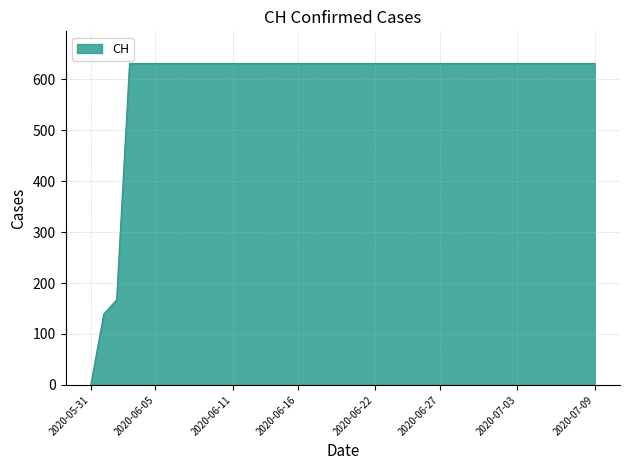

What is the difference between the maximum and minimum values?

631